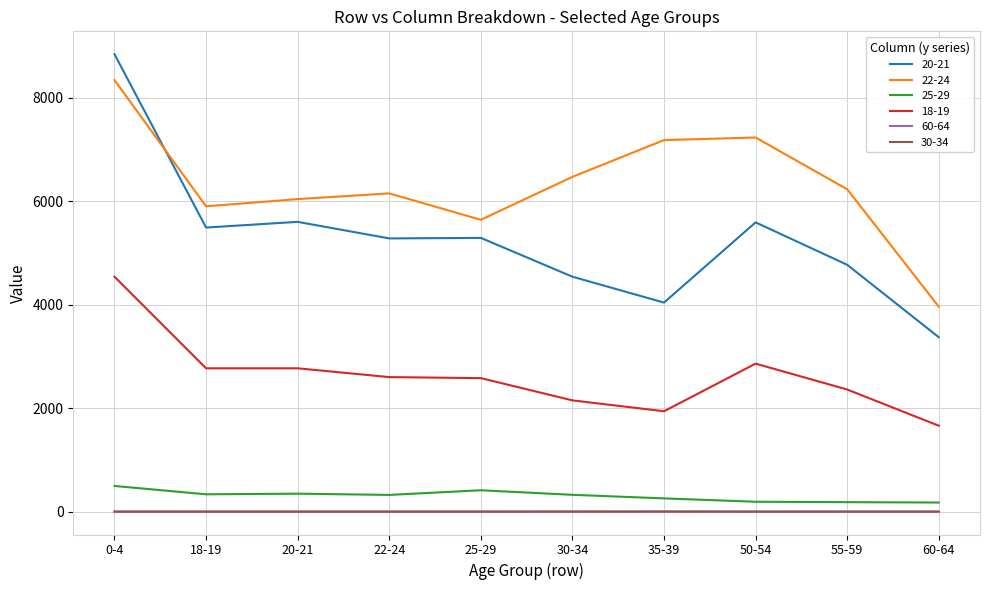

How many lines are shown in the chart?

6